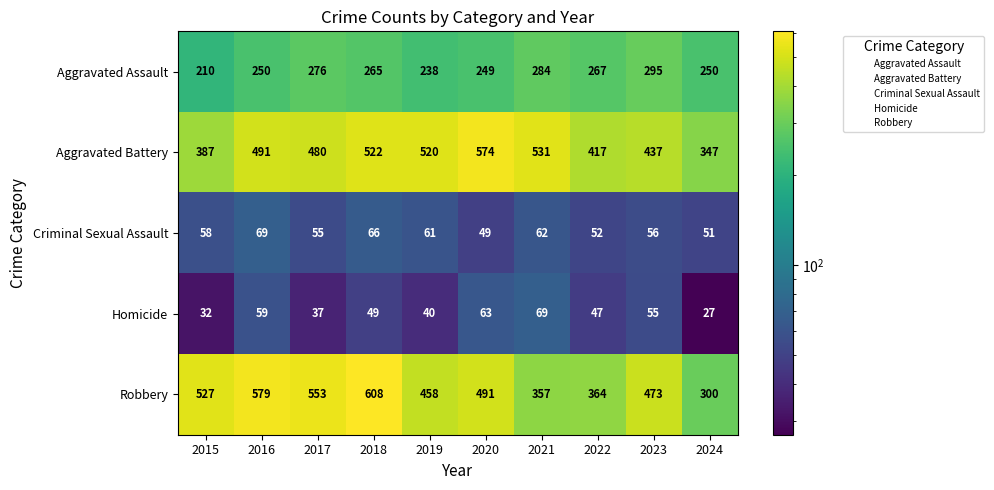

Rank the series at 2024 from lowest to highest value.

Homicide, Criminal Sexual Assault, Aggravated Assault, Robbery, Aggravated Battery